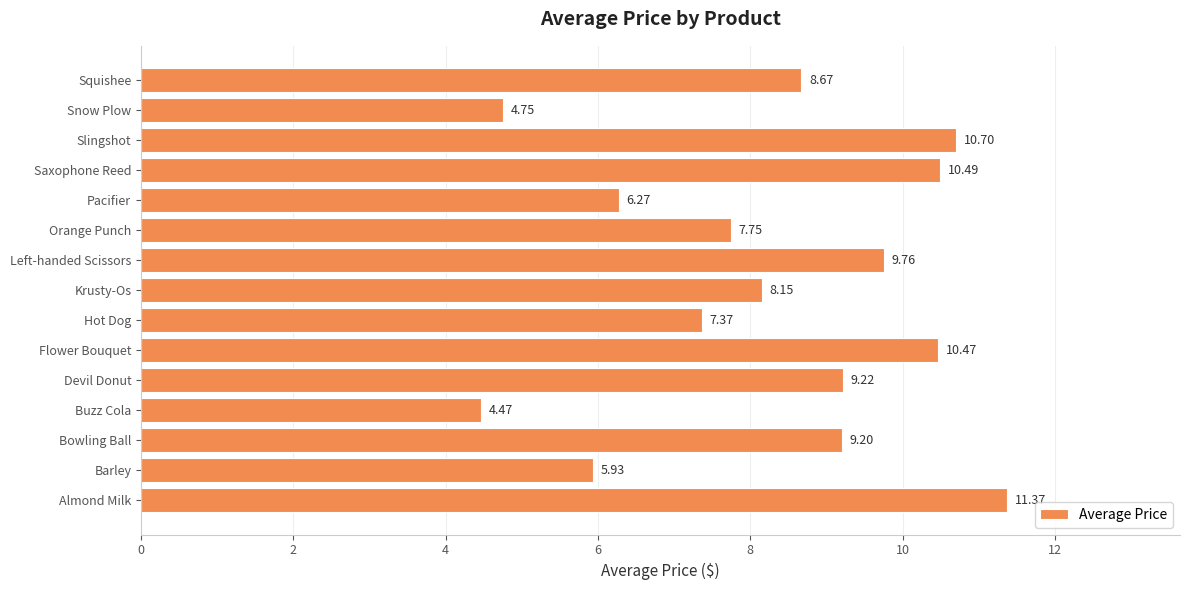

Which label corresponds to the smallest value in the chart?

Buzz Cola